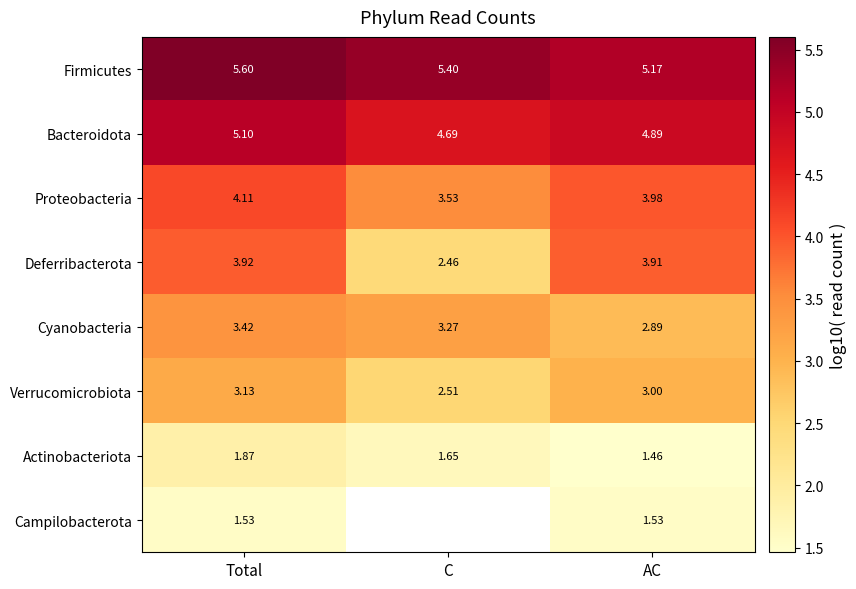

The value of Deferribacterota at Total is 1.2. True or false?

False